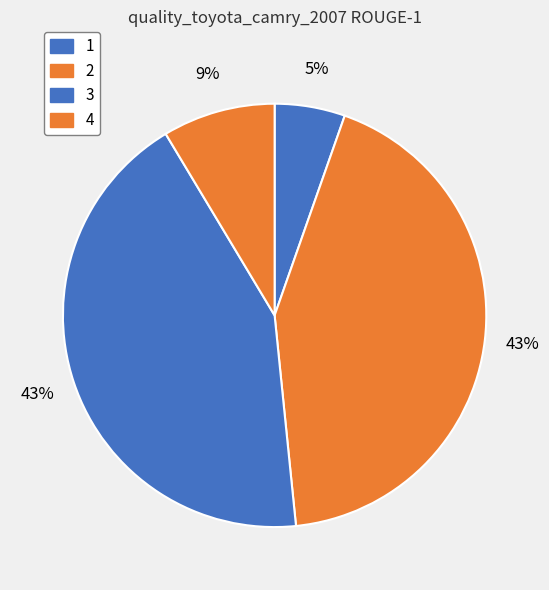

Is there a majority slice in this chart?

No